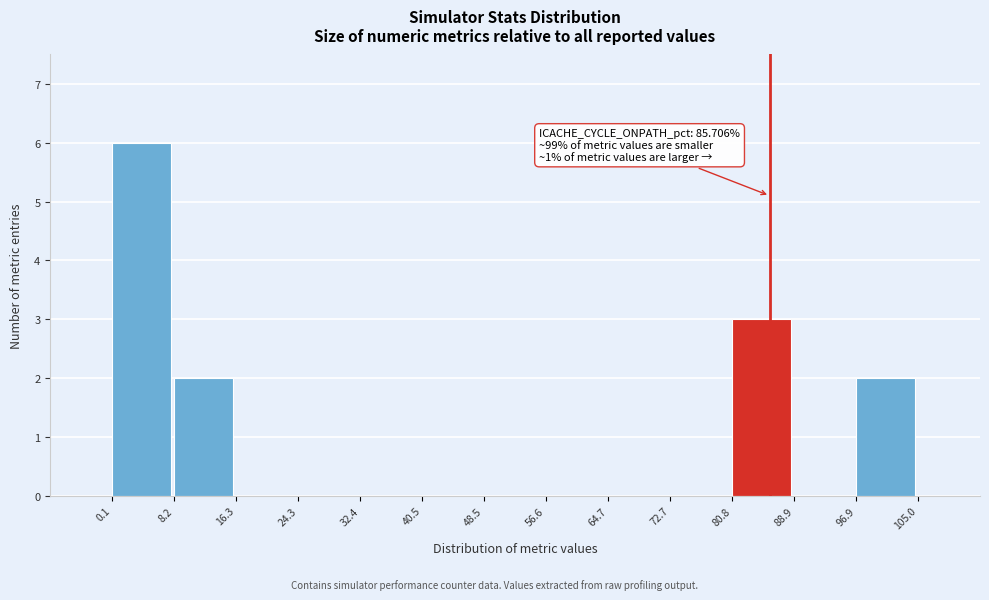

Over which range of the x-axis is the bar tallest?

0.1 to 8.2